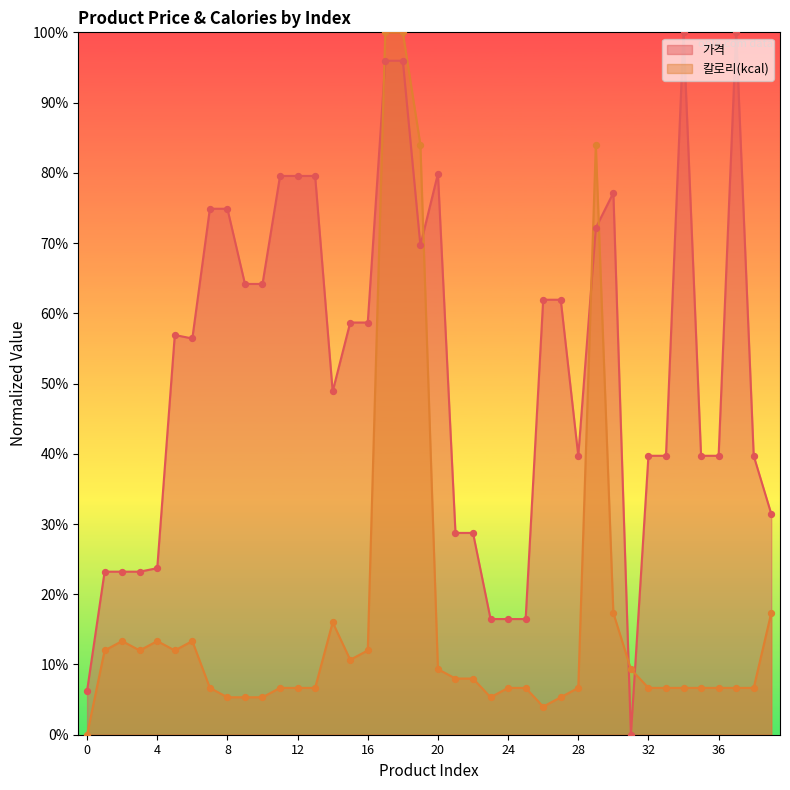

At which category is the sum across all series the highest?

17